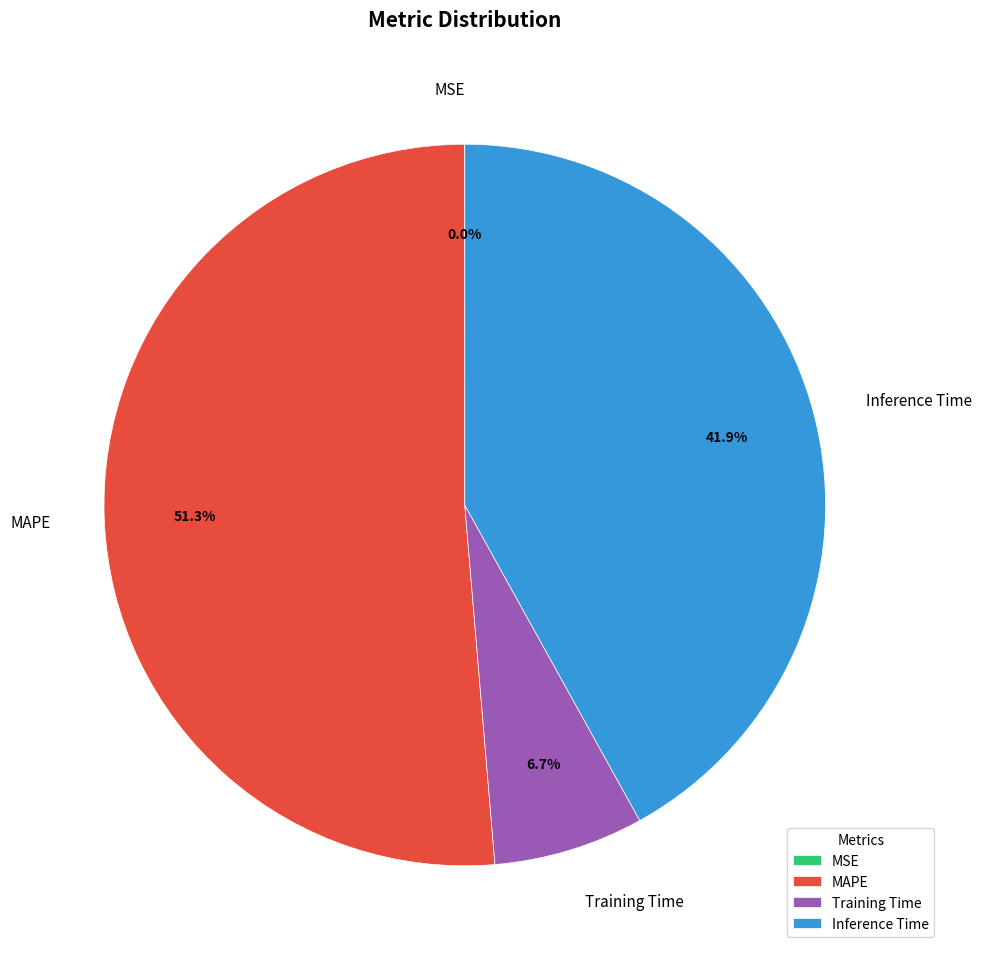

The Training Time slice represents 1% of the pie. True or false?

False